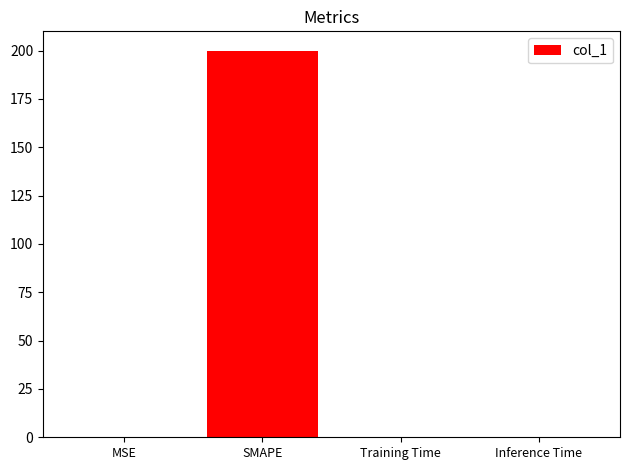

Which category has the highest value across all series?

SMAPE